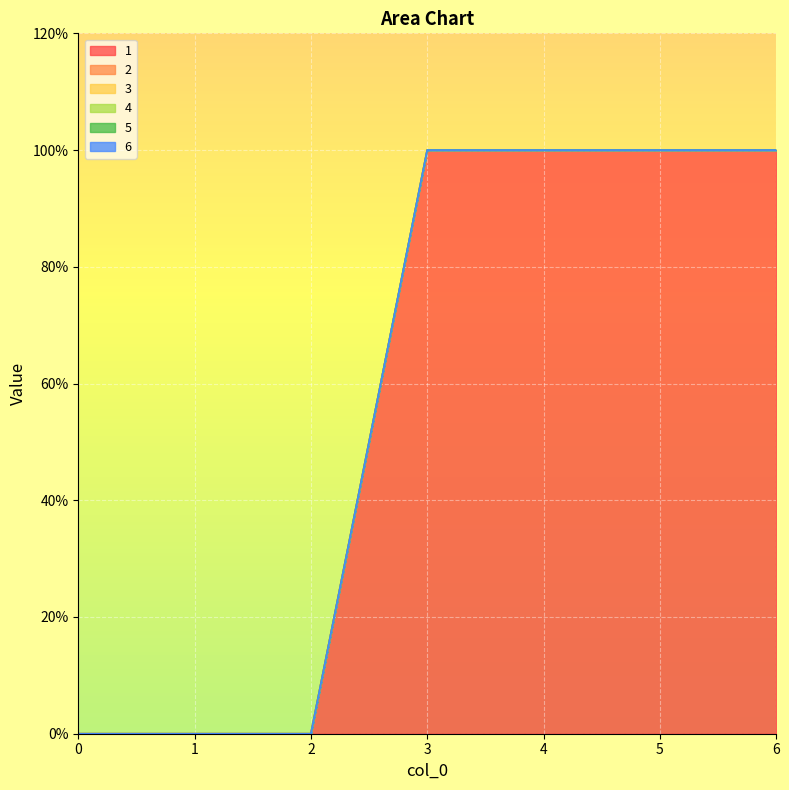

At 6, list the series in order from largest to smallest.

1, 2, 3, 4, 5, 6